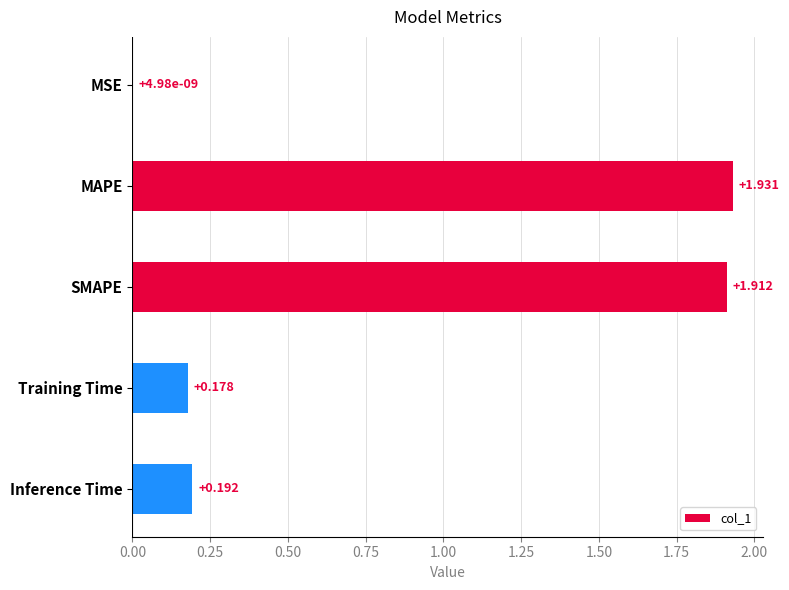

Which has a higher value, MAPE or SMAPE?

MAPE